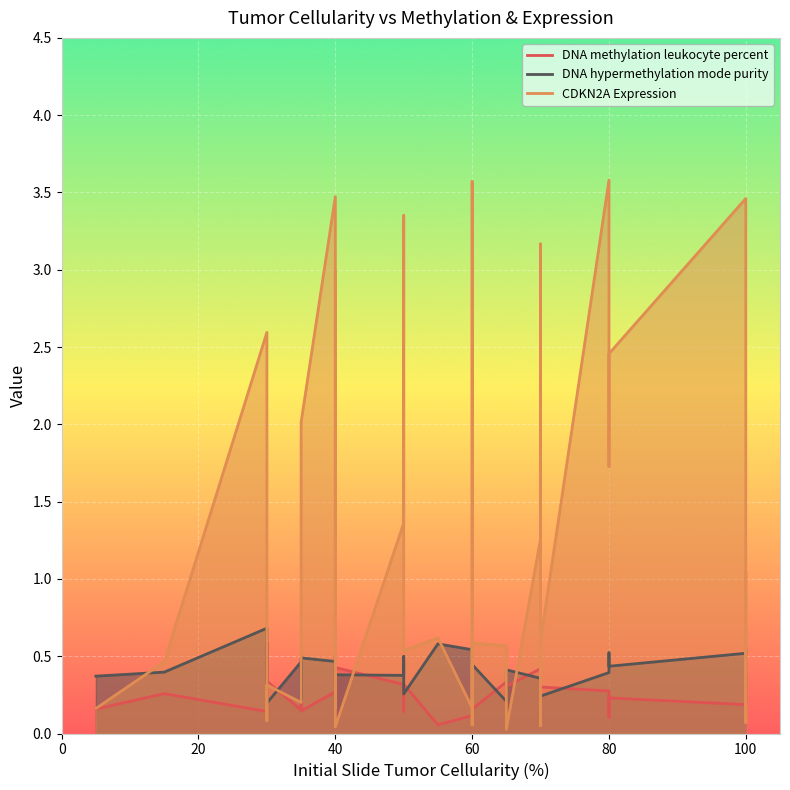

Reading right to left, what are all the values shown in this chart?

DNA methylation leukocyte percent: 0.2	0.3	0.2	0.4	0.2	0.1	0.2	0.2	0.1	0.3	0.3	0.3	0.3	0.2	0.3	0.4	0.3	0.3	0.2	0.2	0.2	0.2	0.1	0.1	0.3	0.1	0.3	0.4	0.2	0.2	0.1	0.3	0.1	0.4	0.2	0.3	0.6	0.1	0.3	0.2
DNA hypermethylation mode purity: 0.3	0.3	0.3	0.4	0.4	0.5	0.5	0.4	0.5	0.4	0.2	0.4	0.3	0.4	0.4	0.4	0.4	0.2	0.4	0.6	0.5	0.5	0.5	0.6	0.3	0.5	0.4	0.4	0.5	0.3	0.2	0.5	0.5	0.2	0.5	0.2	0.3	0.7	0.4	0.4
CDKN2A Expression: 0.2	0.1	0.8	1.1	0.1	1.0	3.5	2.5	1.7	3.6	0.6	0.1	3.2	1.1	0.6	1.3	0.0	0.6	0.6	0.1	3.6	0.7	0.2	0.6	0.5	3.4	1.4	0.0	0.6	3.0	0.2	3.5	2.0	0.3	0.2	0.3	0.1	2.6	0.5	0.2